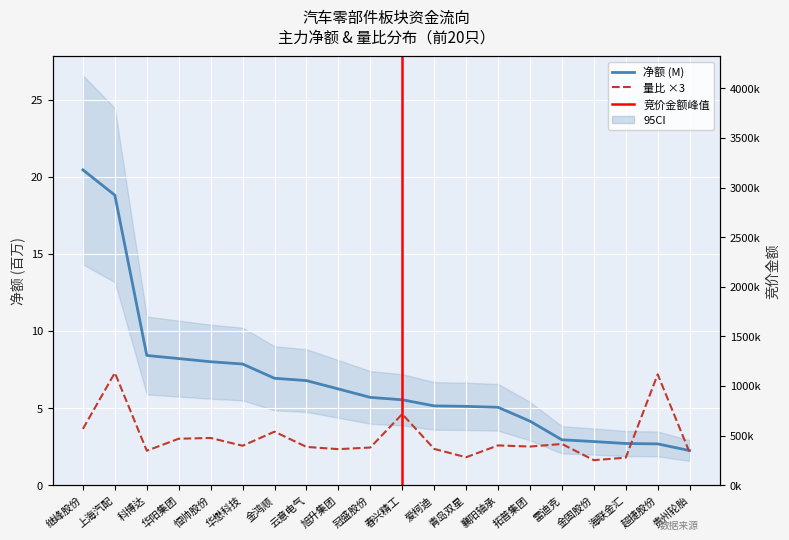

Count the number of categories in the chart.

20